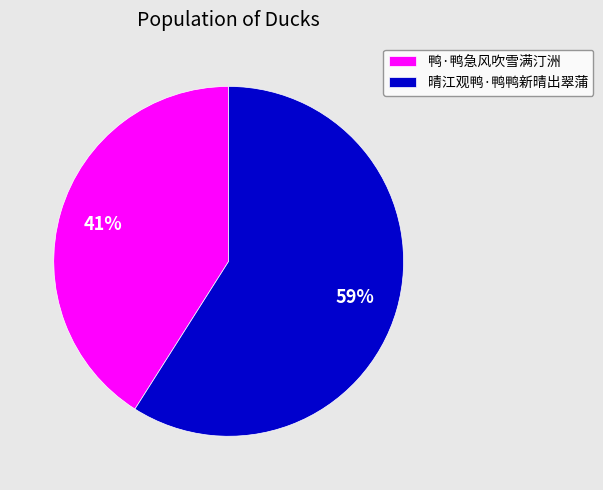

The 晴江观鸭·鸭鸭新晴出翠蒲 slice represents 69% of the pie. True or false?

False